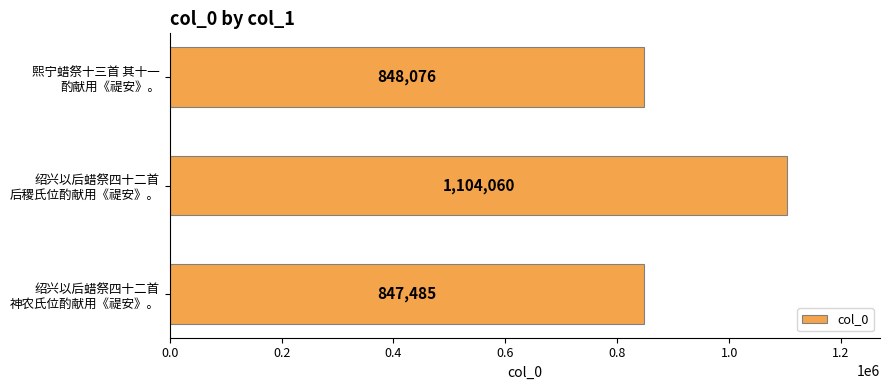

What is the value of the 2nd bar from the top?

1104060